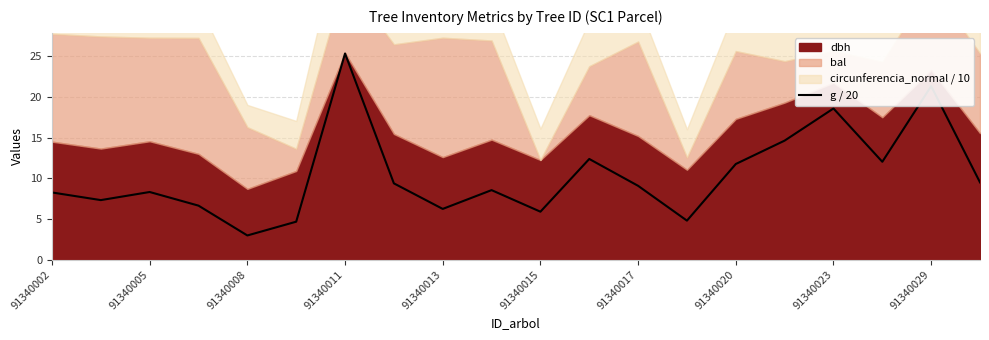

Is it true that g / 20 equals 38.8 at 91340011?

False